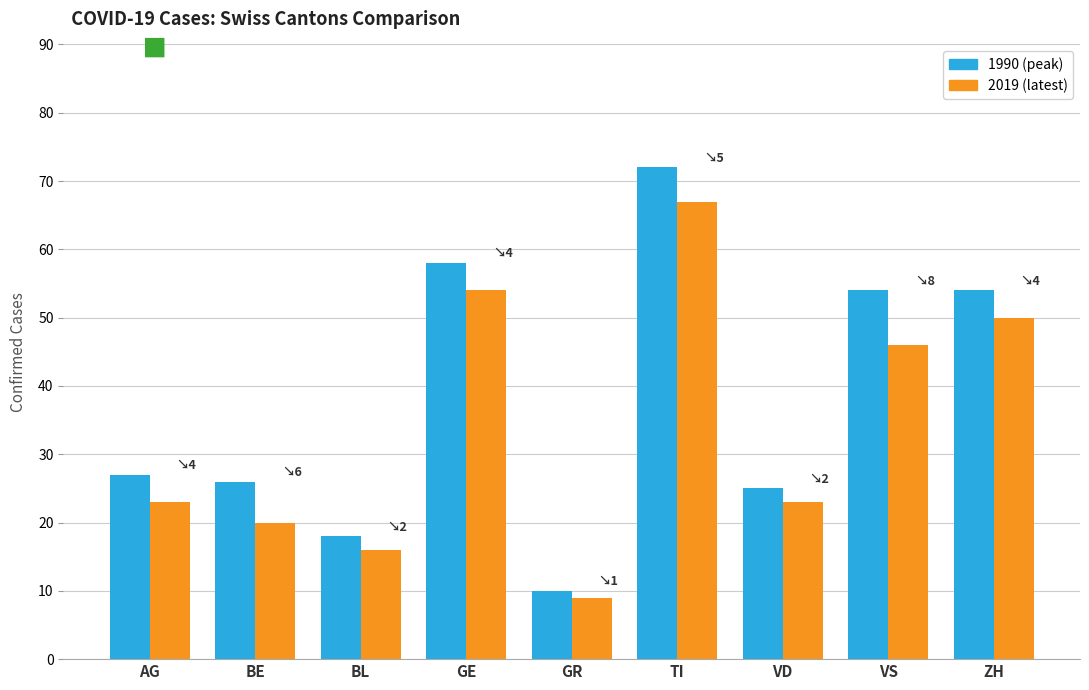

How many bars are there in each group?

2